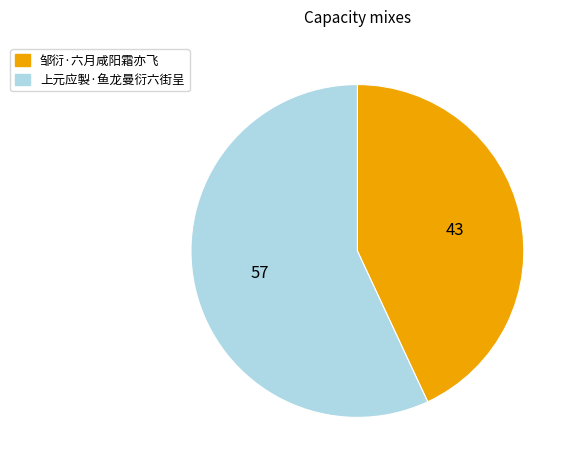

Which category has the smallest portion of the pie?

邹衍·六月咸阳霜亦飞